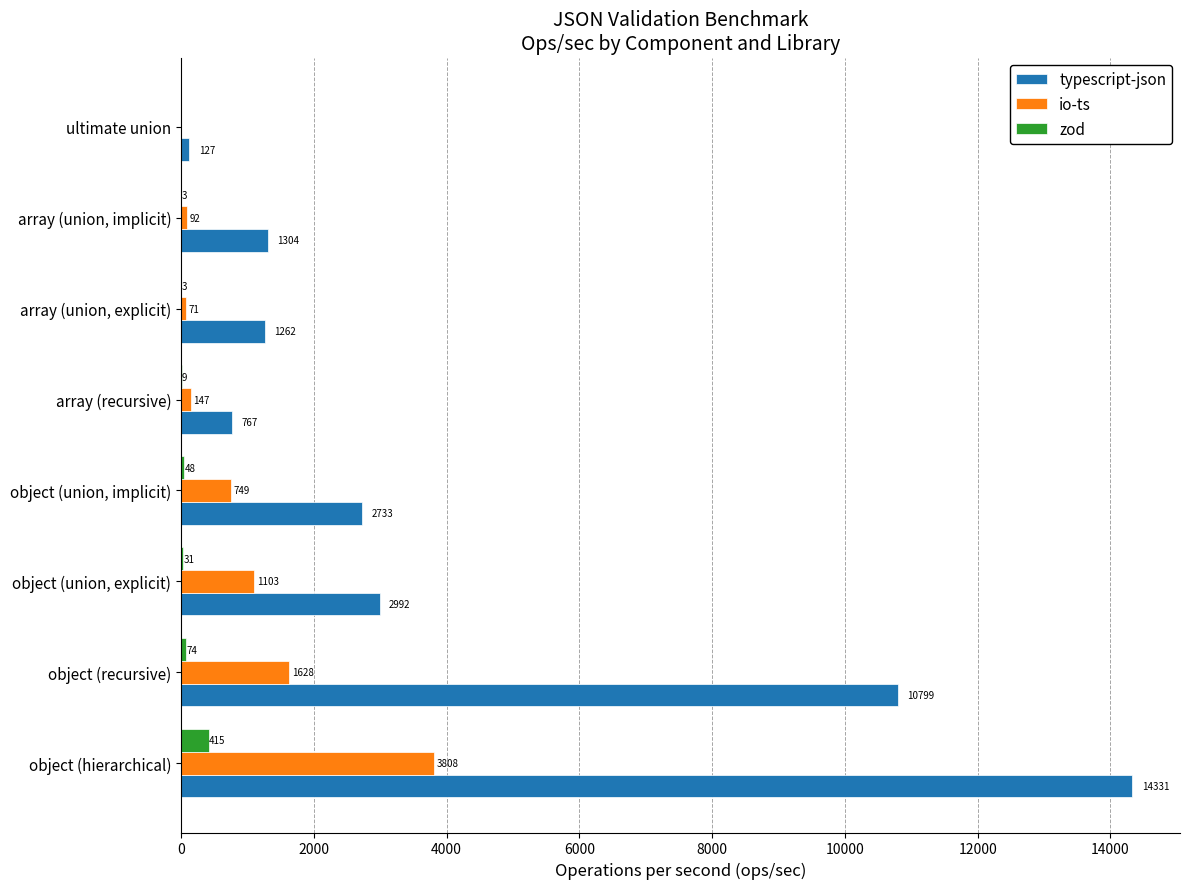

Which series has the largest total across all categories?

typescript-json